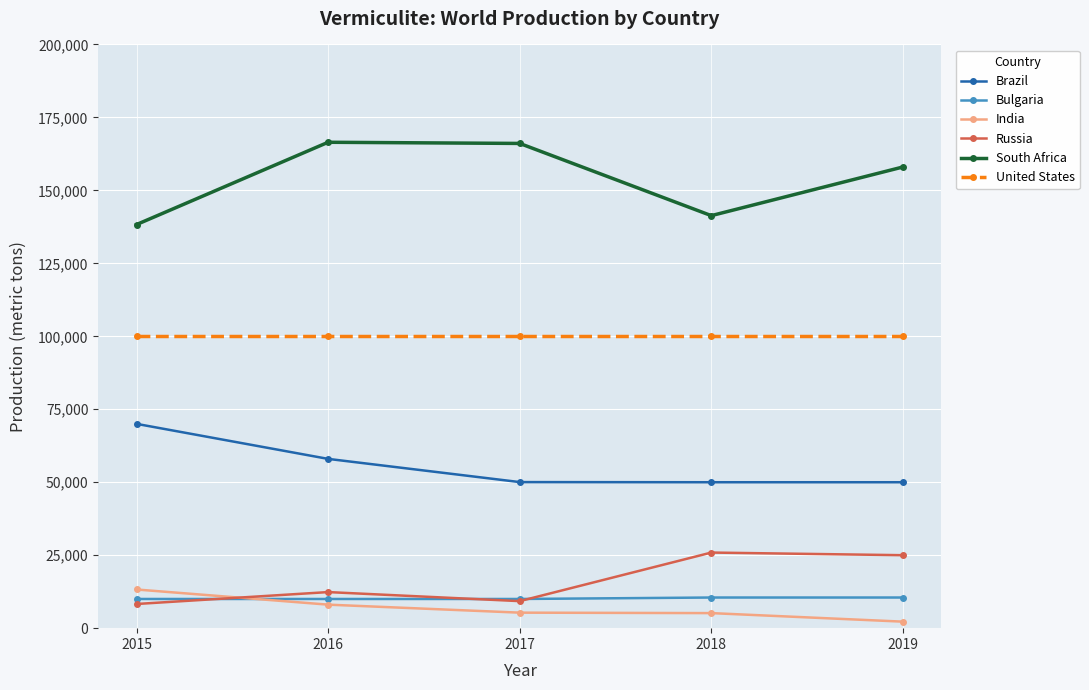

What is the total value across all series at 2017?

340711